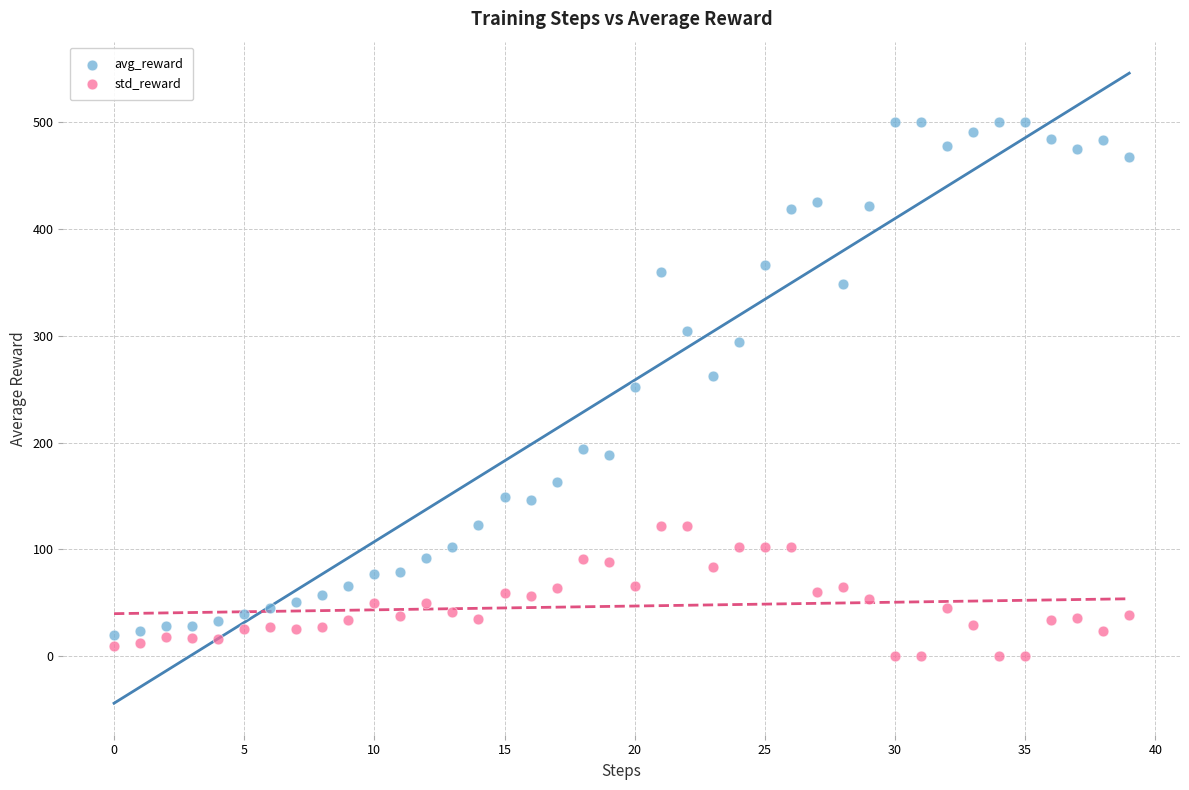

Across all data points, what is the range of Y values (max minus min)?

500.0